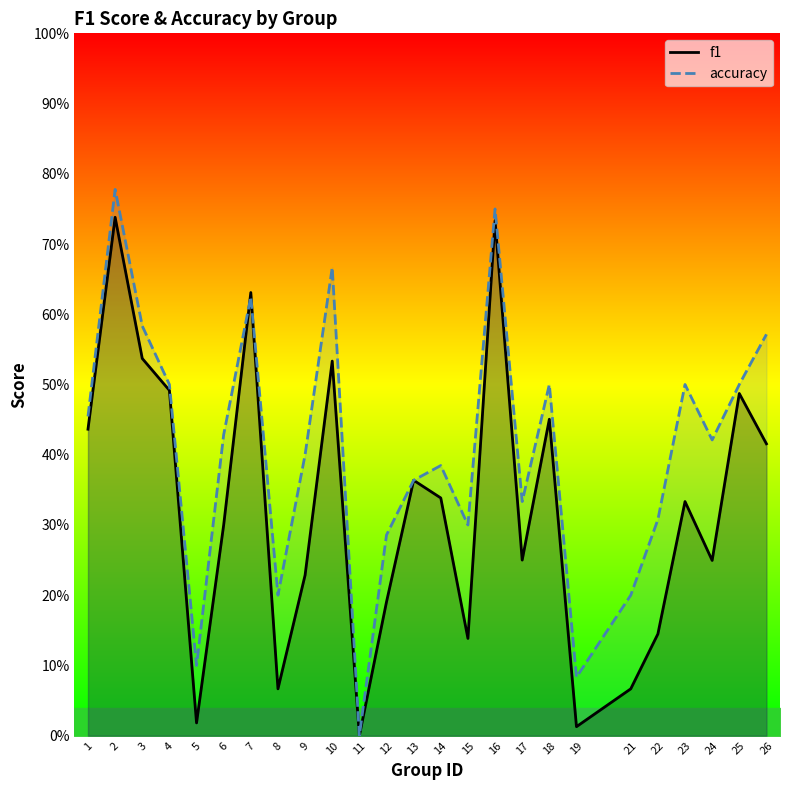

Where do f1 and accuracy first cross each other?

6 and 7